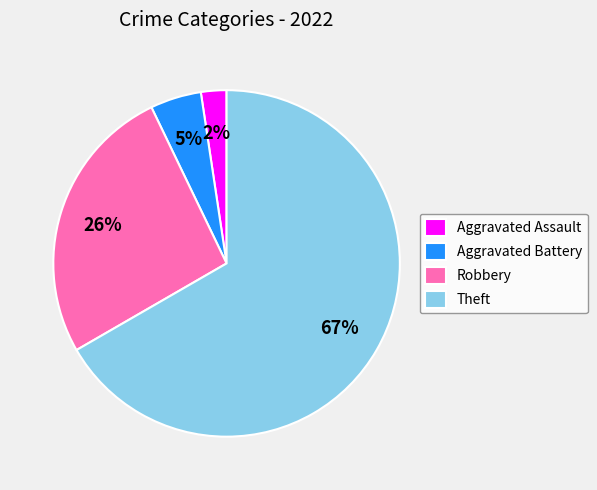

To the nearest percent, what is the average slice percentage?

25%